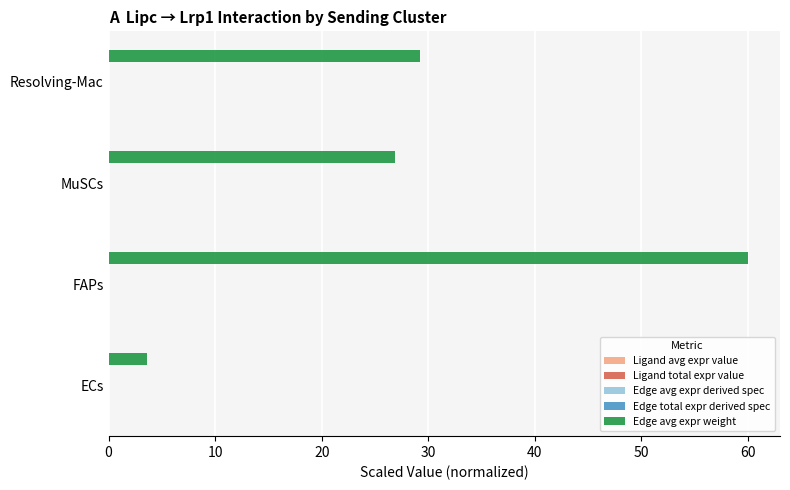

What is the maximum value for Edge avg expr weight?

60.0